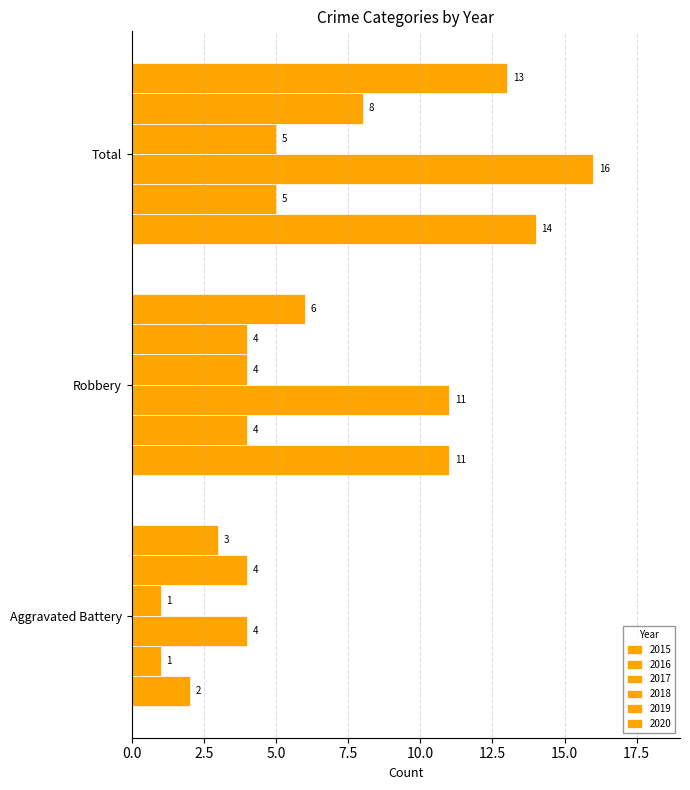

How many values in the 2015 series are below 11?

1